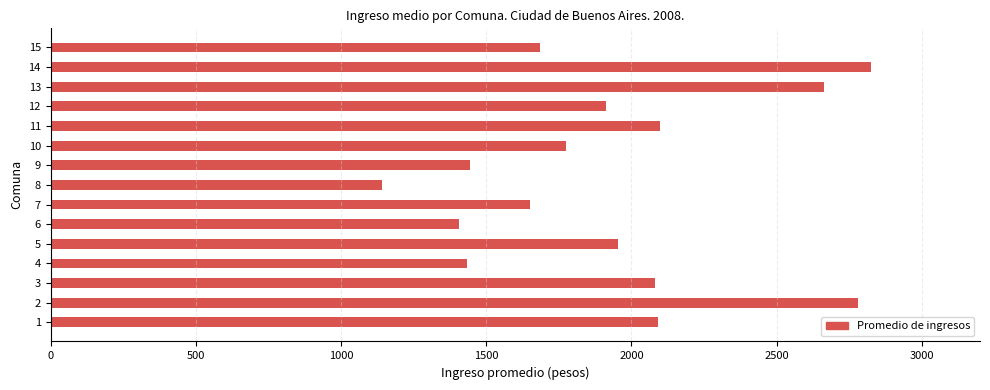

The value at 8 is 1141.5. True or false?

True